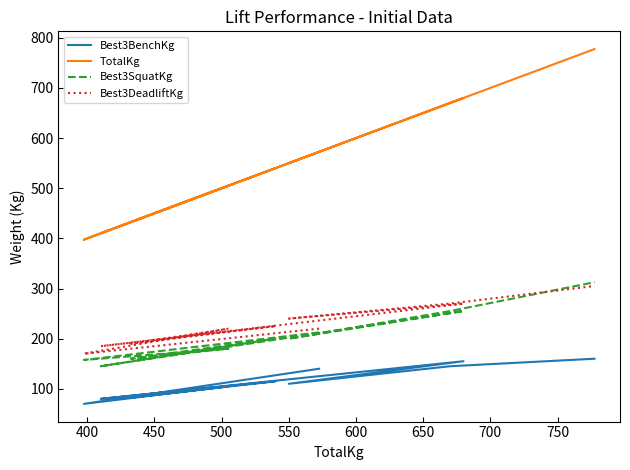

True or false: Best3DeadliftKg has a value of 121.2 at 500.

False